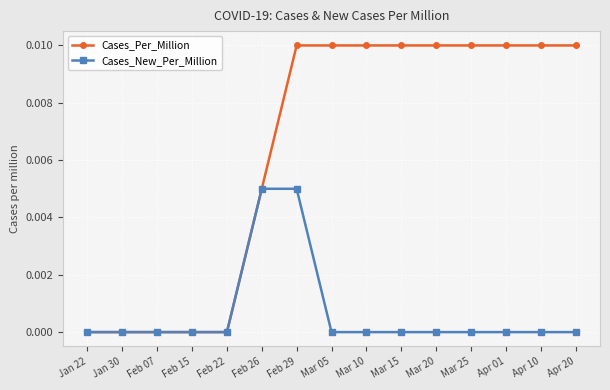

Between Jan 22 and Feb 29, which series saw the biggest shift?

Cases_Per_Million